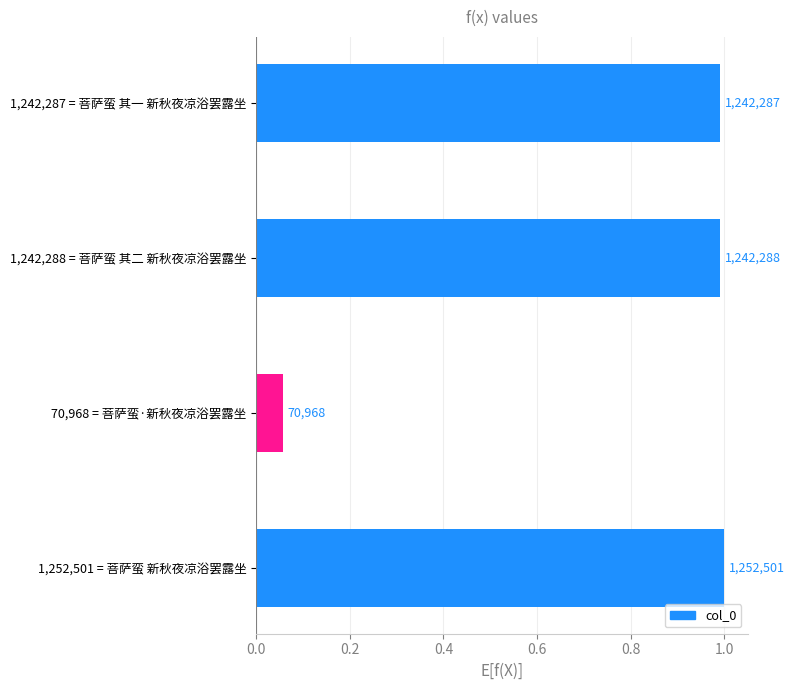

How many bars are there in total?

4